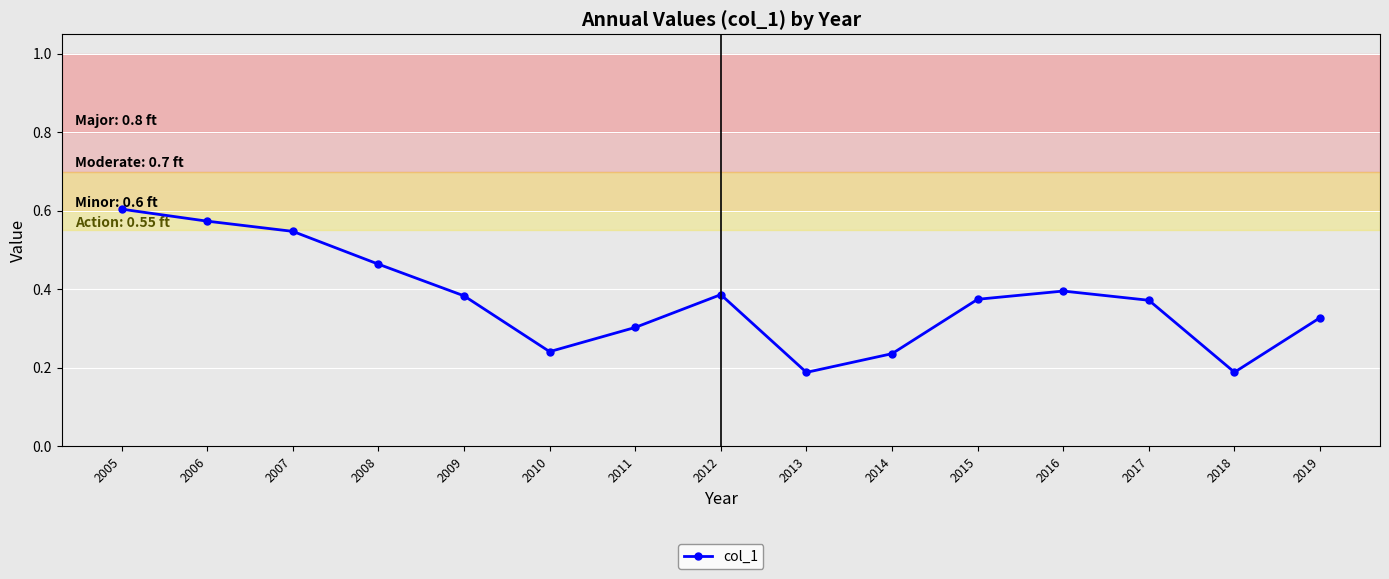

Count the number of data series in this chart.

1